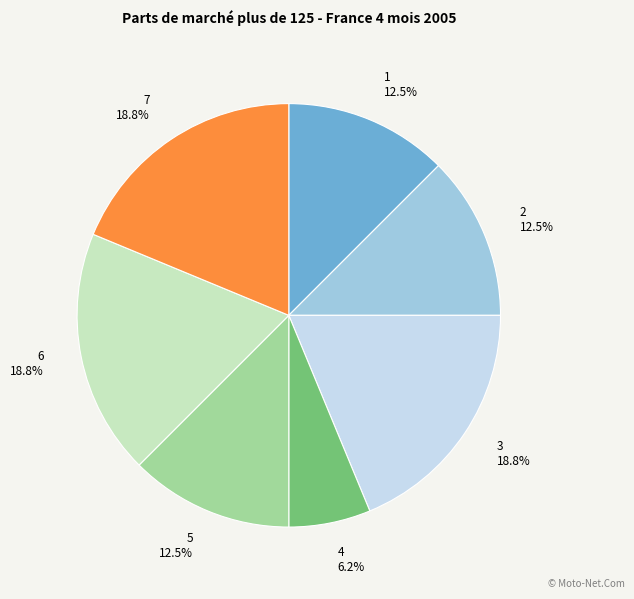

True or false: 1 accounts for 3% of the total.

False